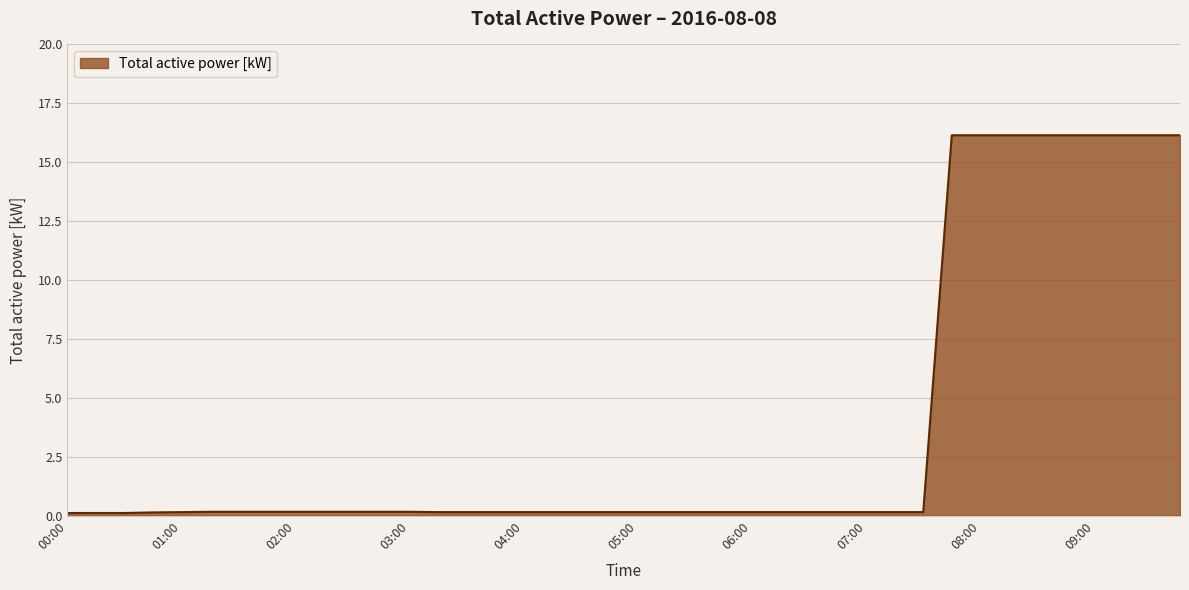

How many lines are shown in the chart?

1